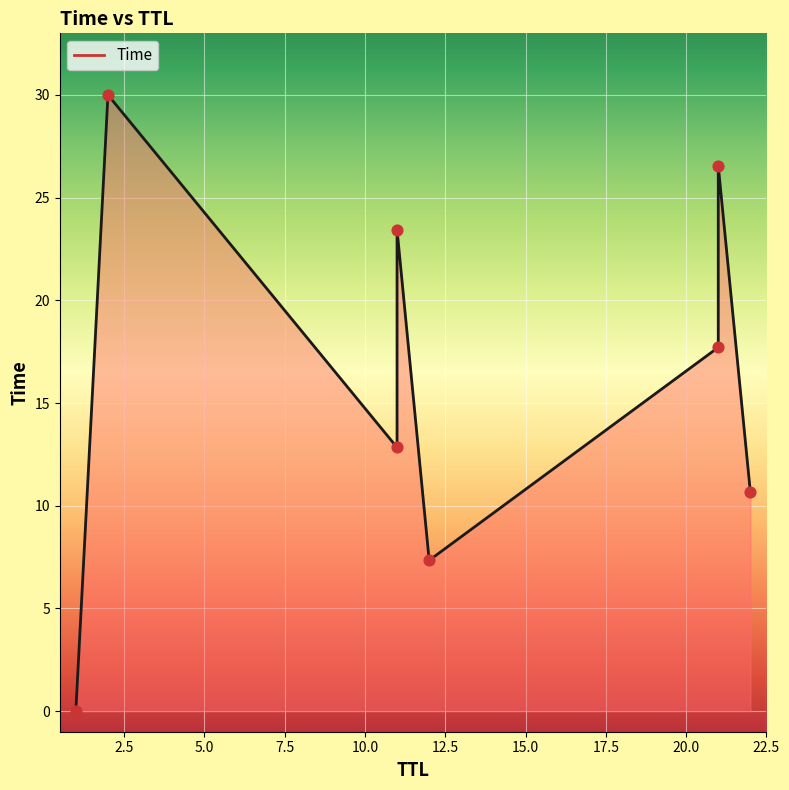

What is the change in value from 12 to 21?

+10.4